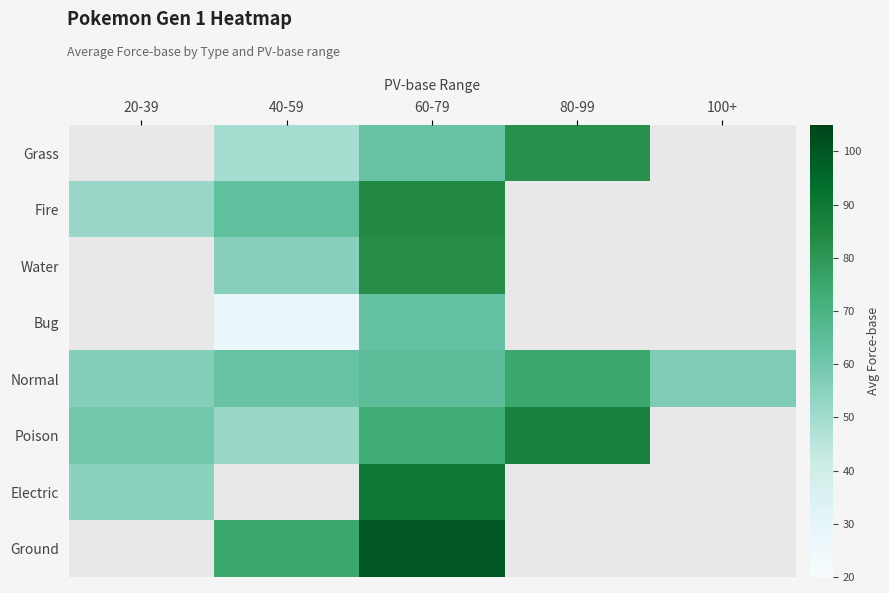

Between 80-99 and 100+, which series saw the biggest shift?

Normal